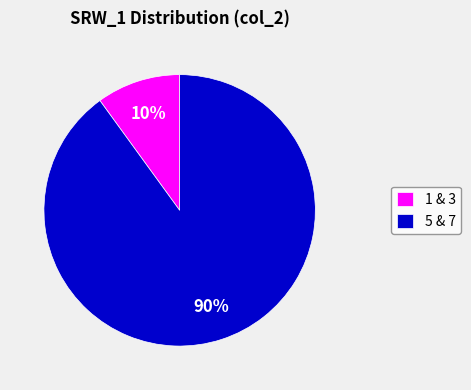

Count the number of slices in the pie.

2